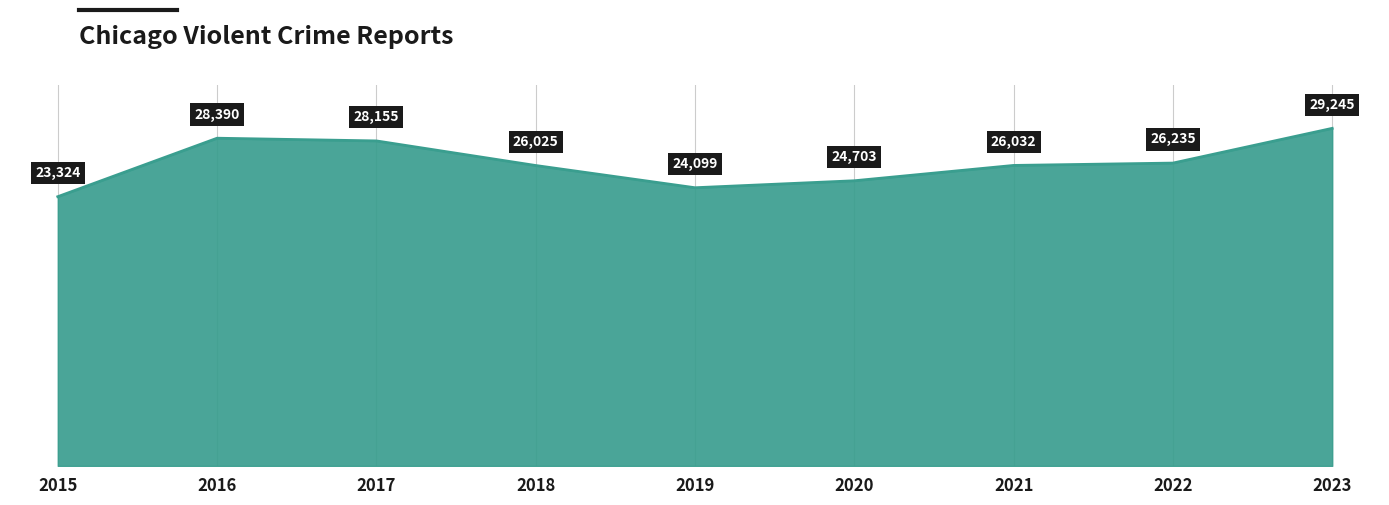

True or false: the data shows 10451 at 2016.

False